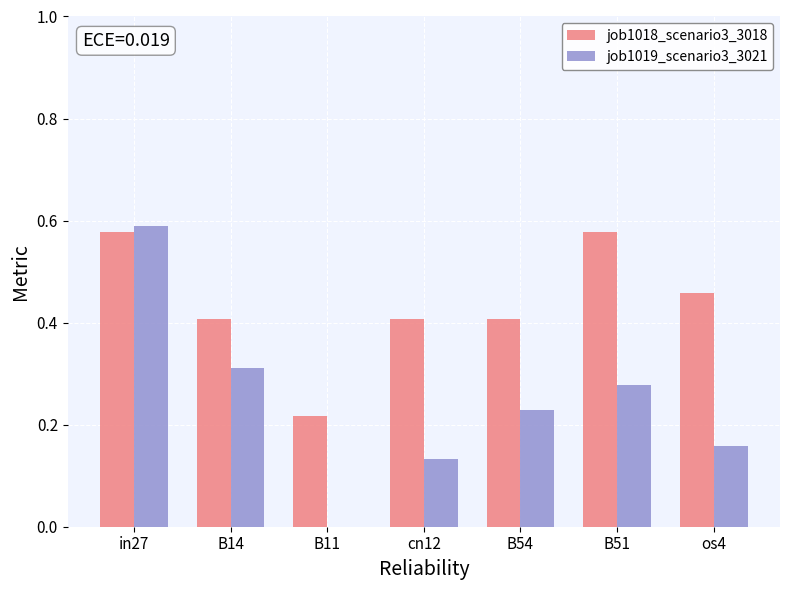

The job1018_scenario3_3018 series shows 0.4 at B11. True or false?

False